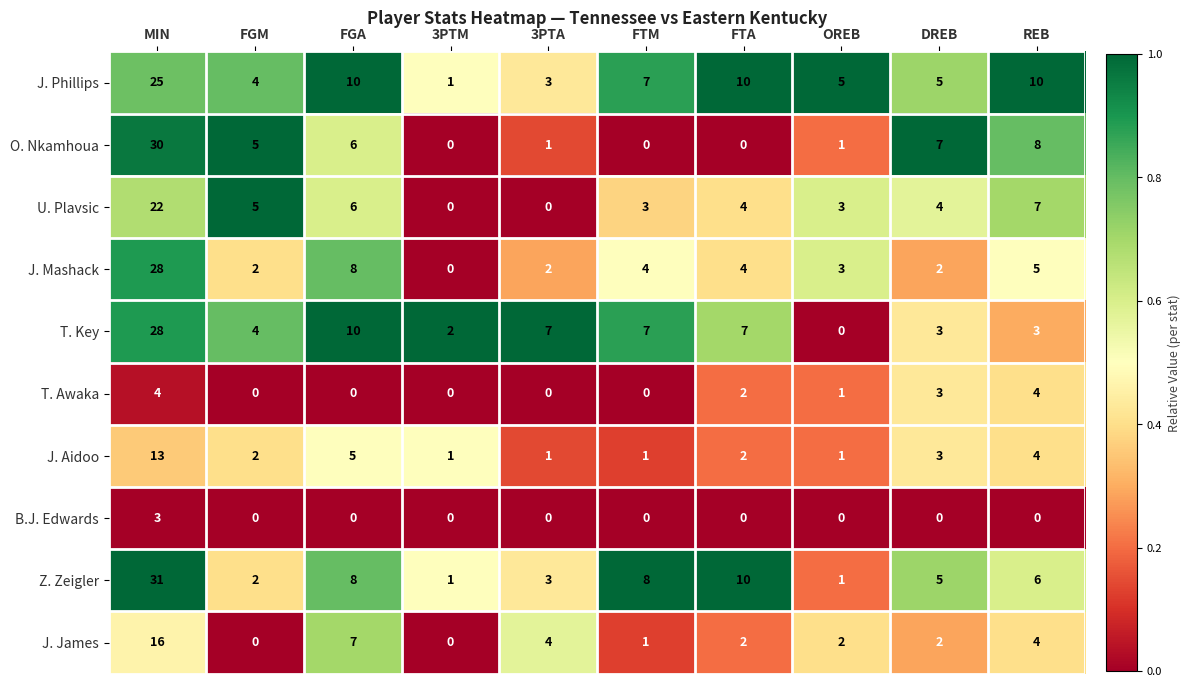

Which series changed the most between MIN and OREB?

Z. Zeigler